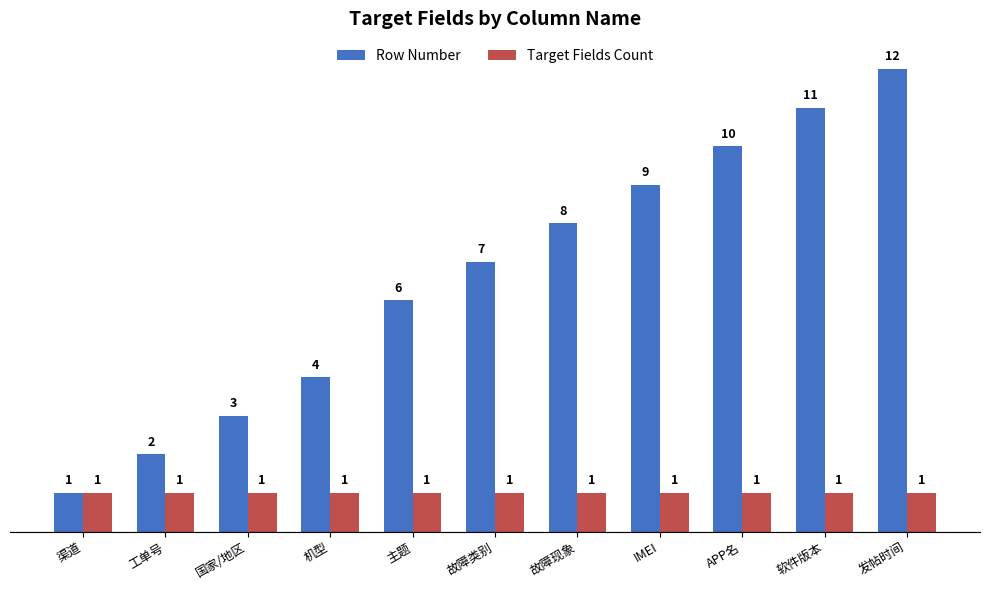

Rank the series at 国家/地区 from lowest to highest value.

Target Fields Count, Row Number